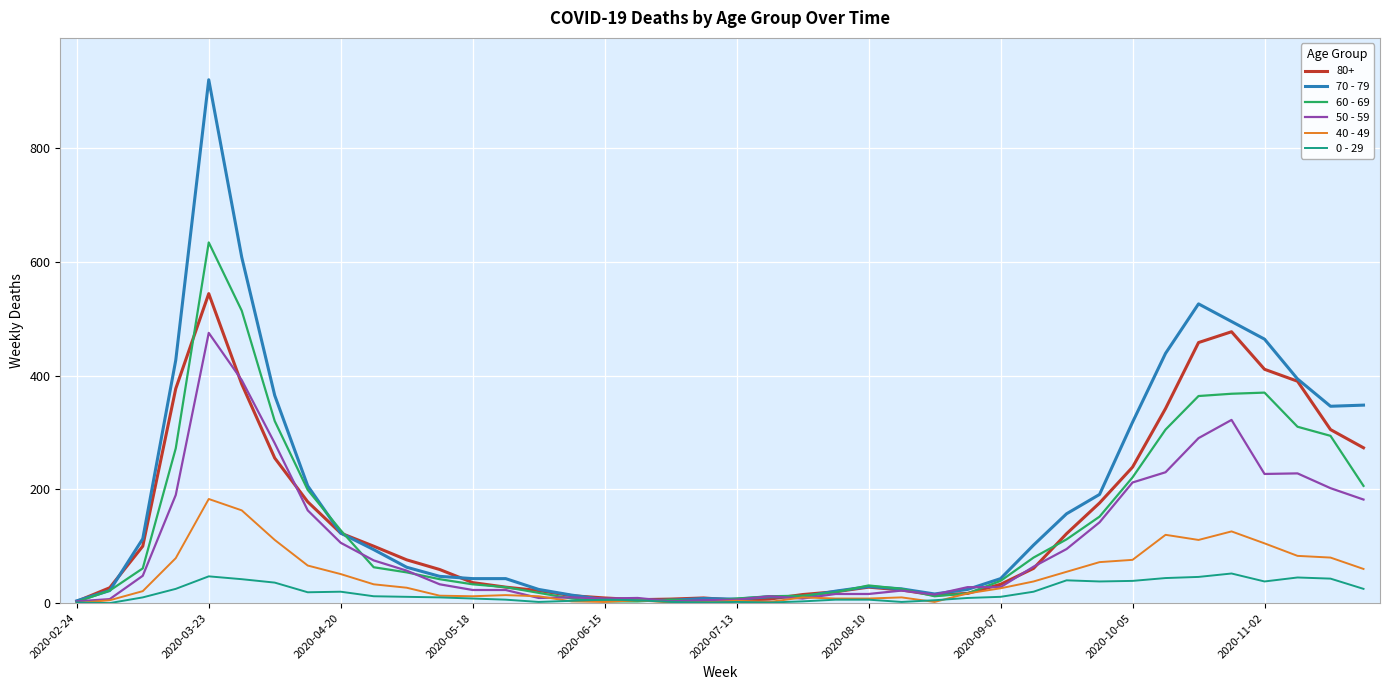

Which series has the largest range (max minus min)?

70 - 79